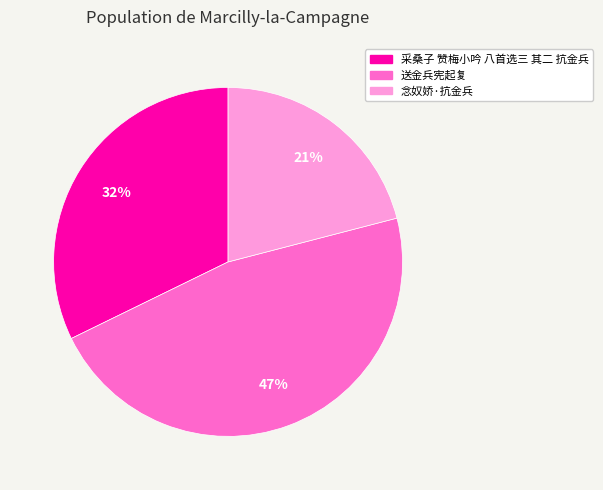

Rank the categories by value from highest to lowest.

送金兵宪起复, 采桑子 赞梅小吟 八首选三 其二 抗金兵, 念奴娇·抗金兵